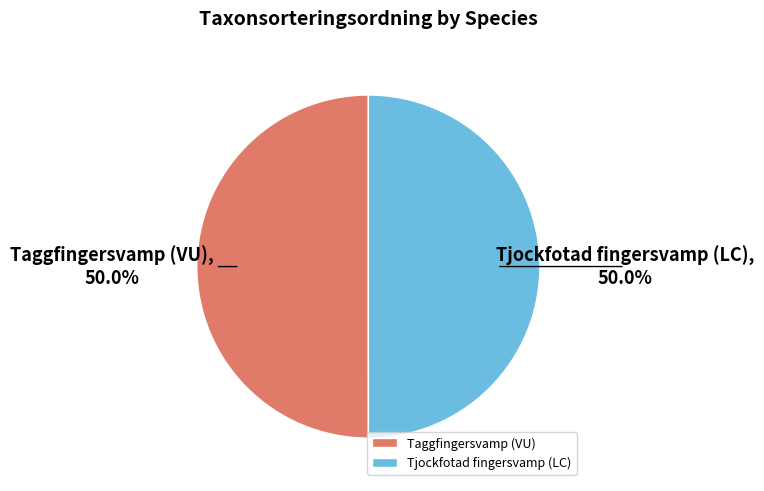

Approximately how many times larger is the value at Taggfingersvamp (VU) compared to Tjockfotad fingersvamp (LC)?

1.0